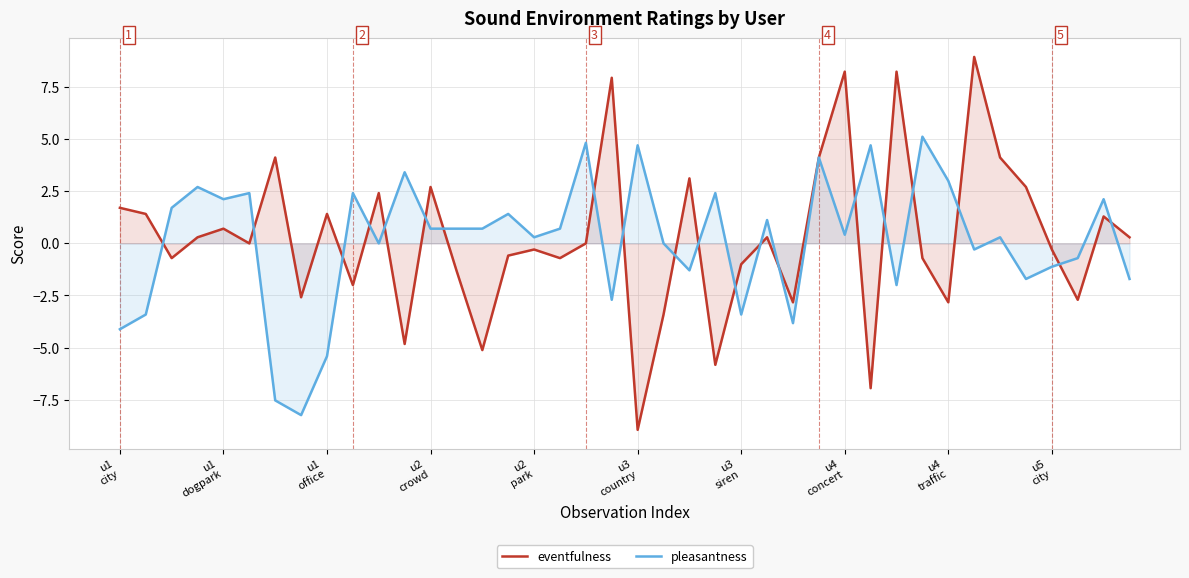

True or false: eventfulness and pleasantness cross at least once.

True